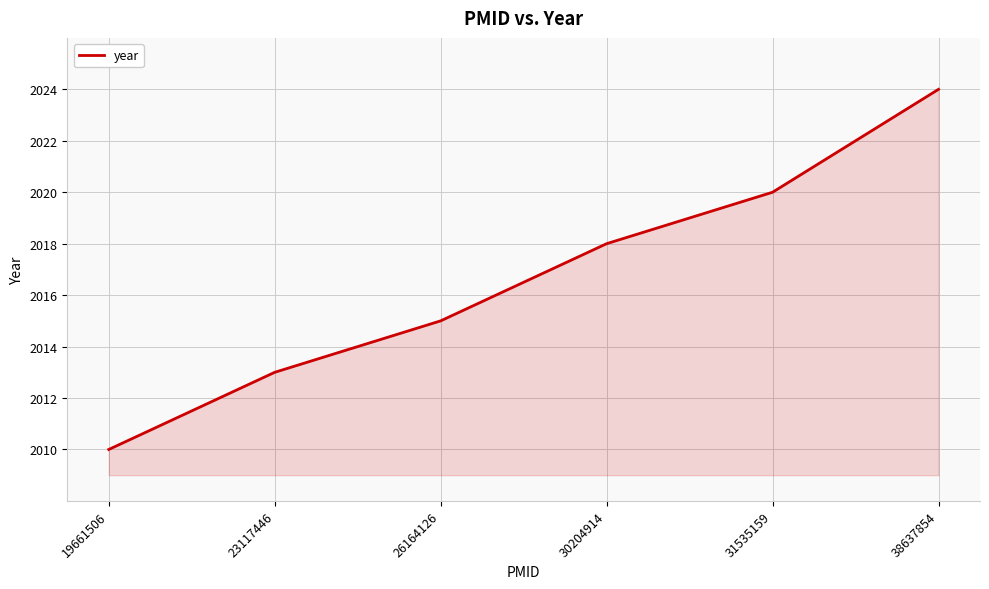

Which has a higher value, 19661506 or 23117446?

23117446